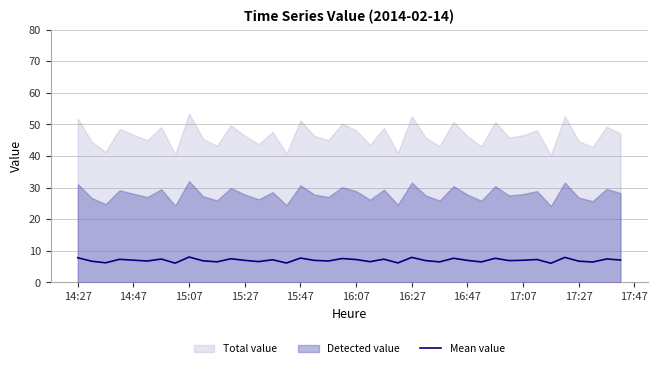

What is the highest value of the Mean value series?

8.0